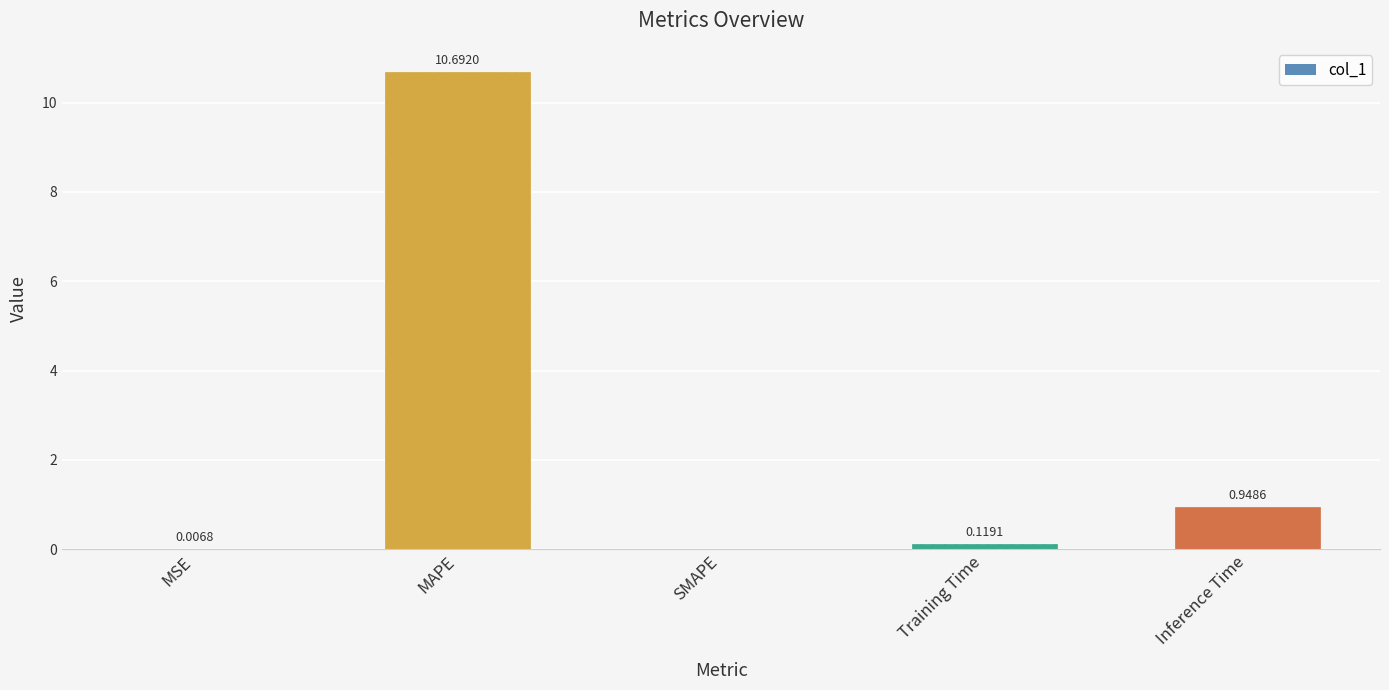

Which category has the highest value across all series?

MAPE